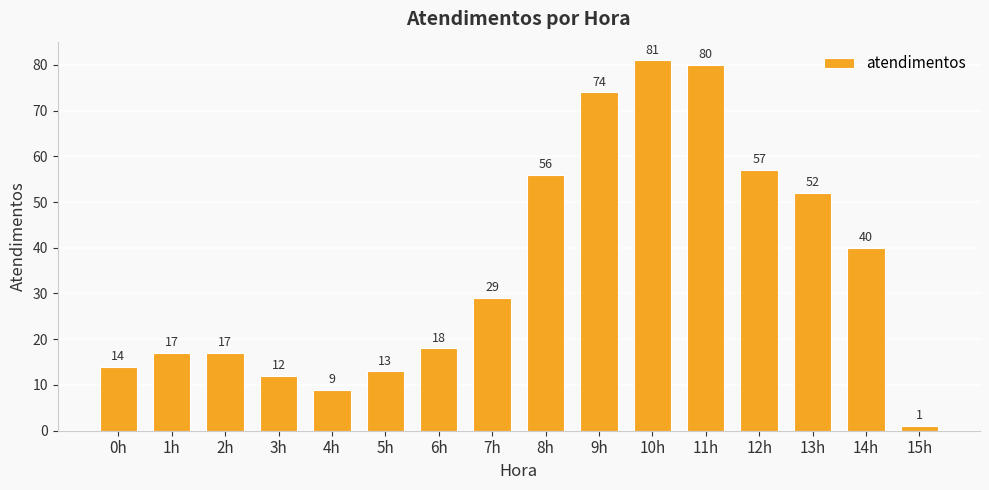

Between 4h and 8h, which is larger?

8h